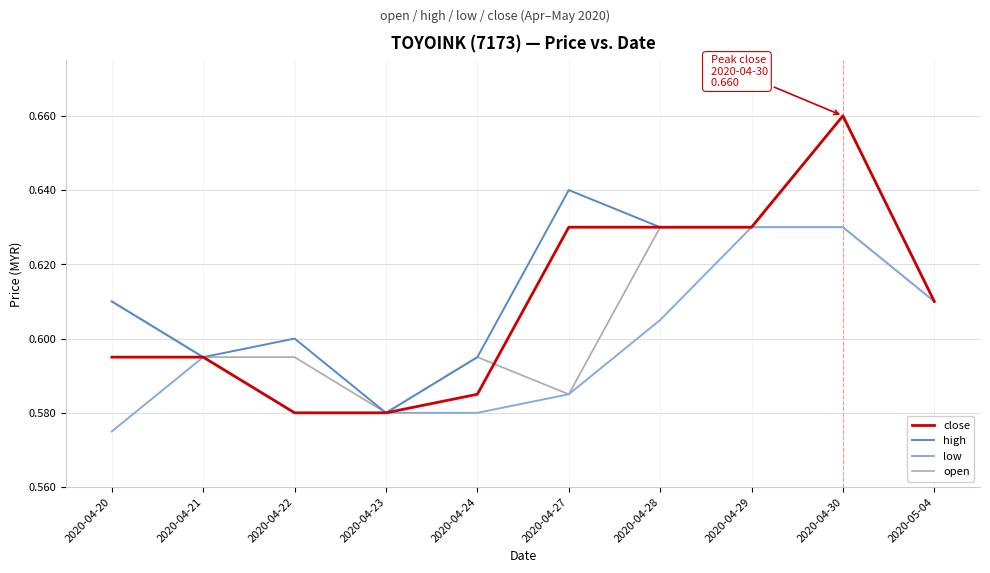

List the series in order of their overall mean, lowest first.

low, open, close, high